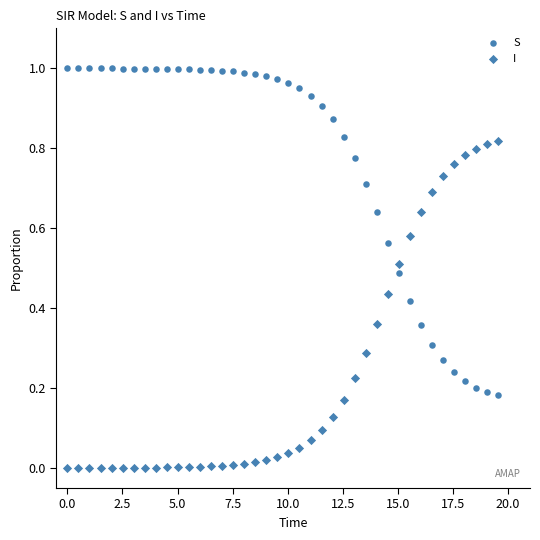

How many points are shown in the scatter plot?

80